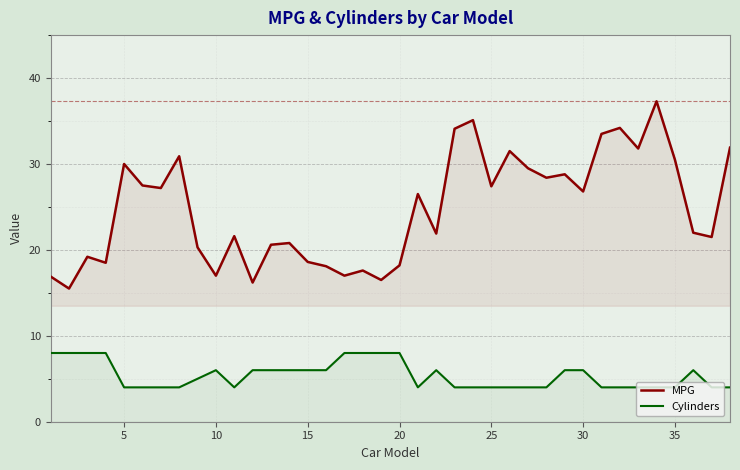

What is the average value of the Cylinders series?

5.4